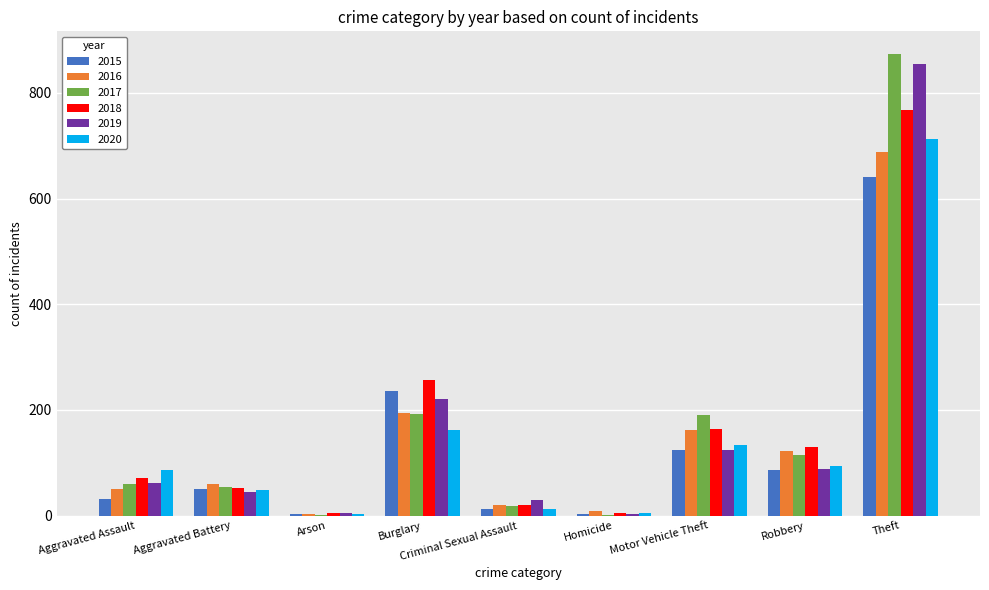

Is it true that 2015 equals 236 at Burglary?

True